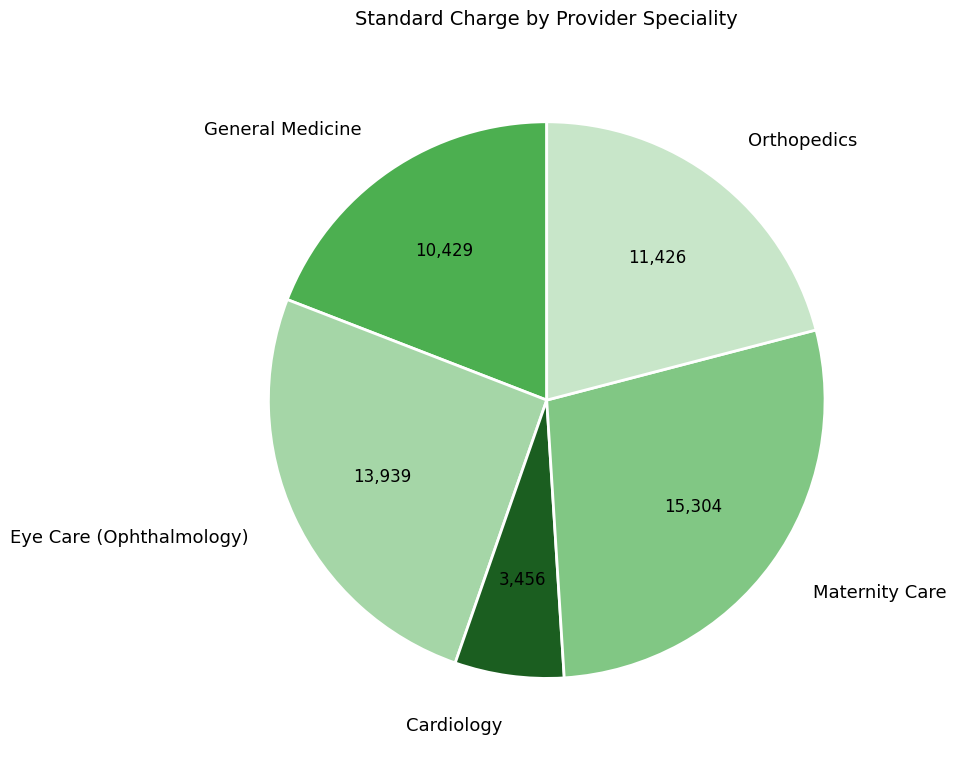

Approximately how many times larger is the value at Eye Care (Ophthalmology) compared to Maternity Care?

0.9